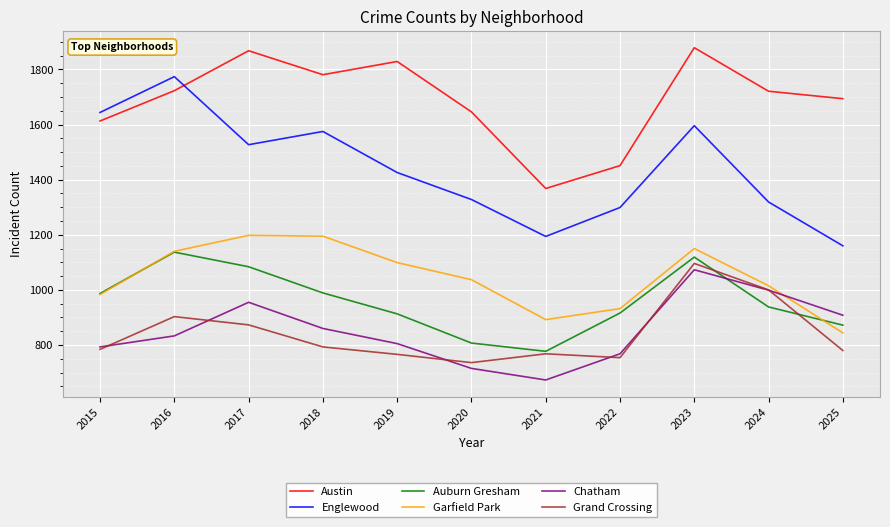

What are all the series names shown in the legend?

Austin, Englewood, Auburn Gresham, Garfield Park, Chatham, Grand Crossing